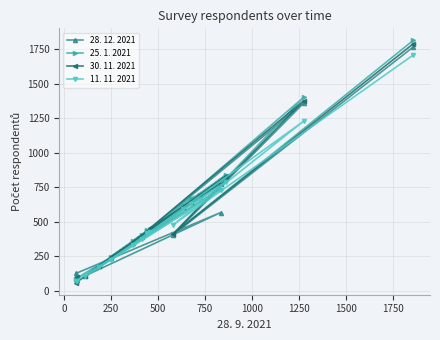

What is the lowest value of the 28. 12. 2021 series?

80